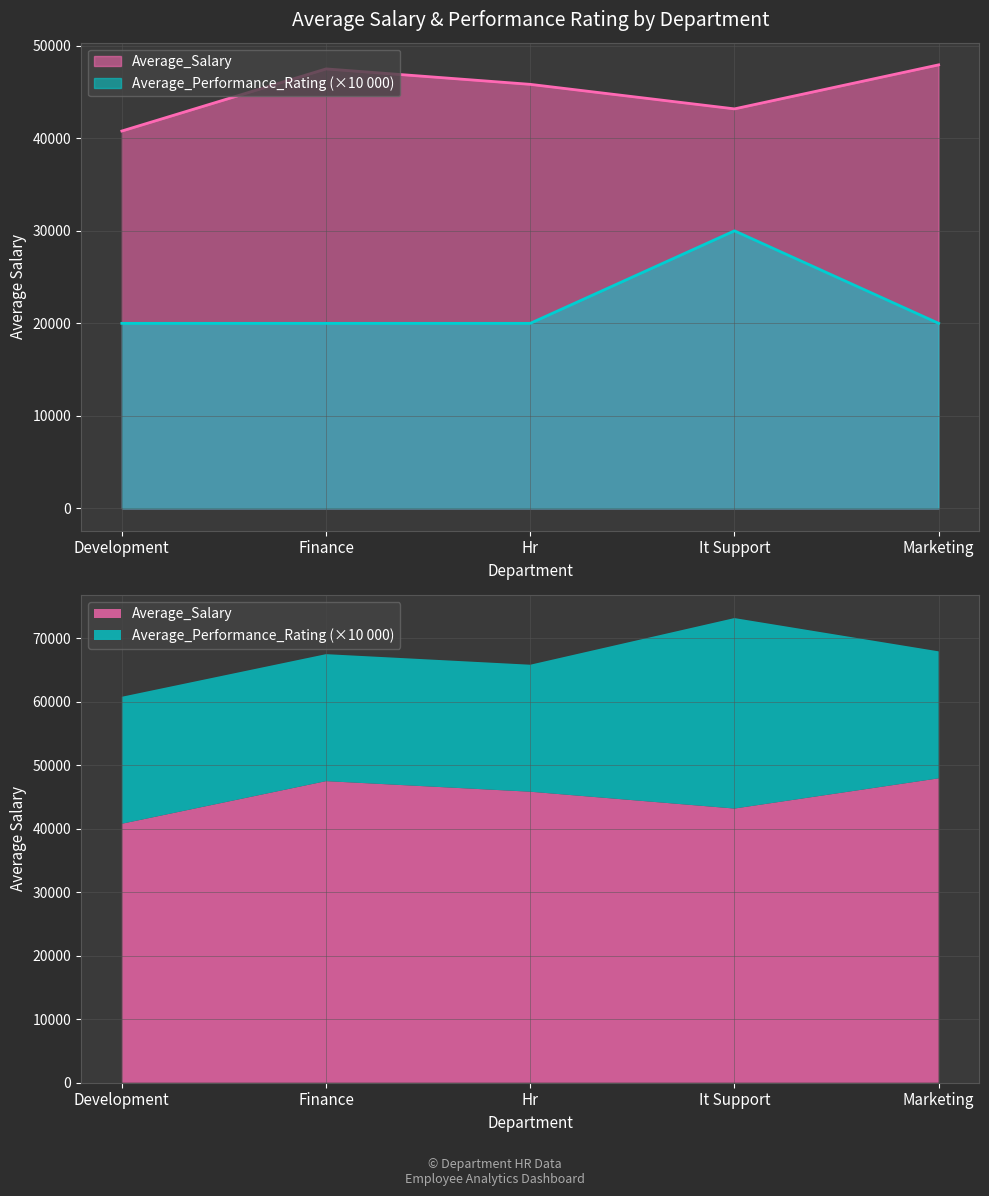

True or false: Average_Salary and Average_Performance_Rating cross at least once.

False